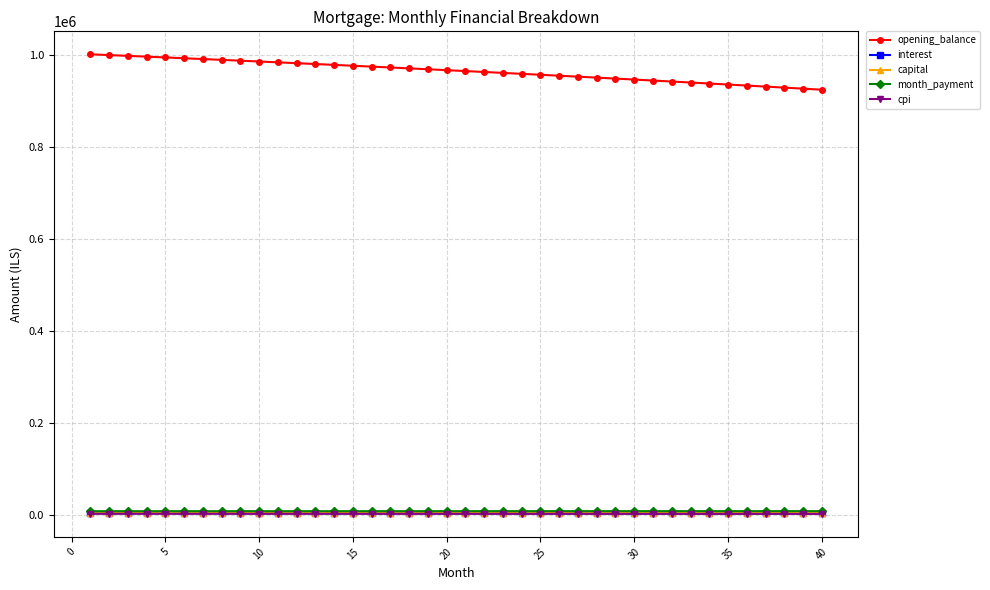

How many series are shown in this chart?

5